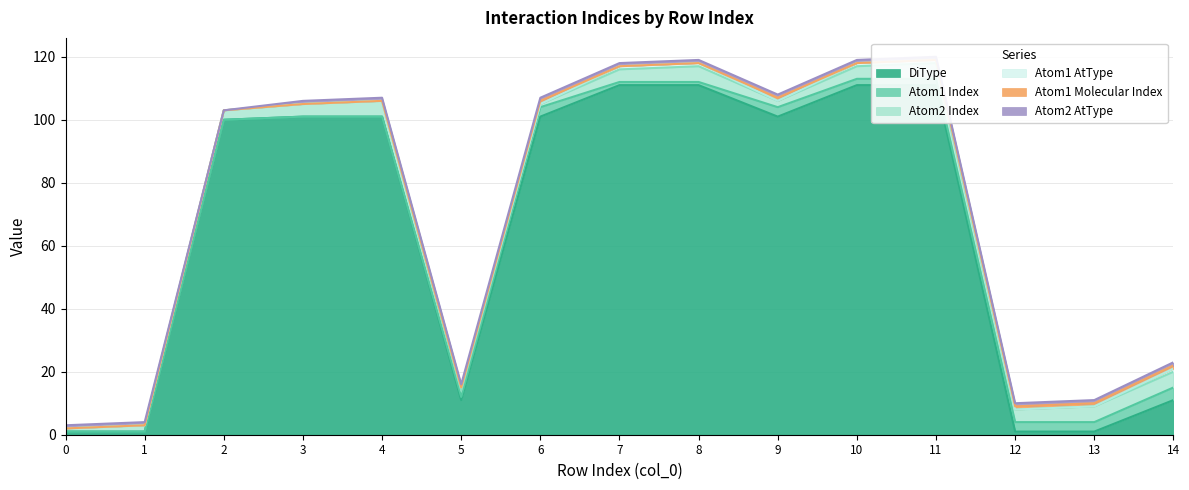

The value of Atom1 AtType at 4 is 0. True or false?

True